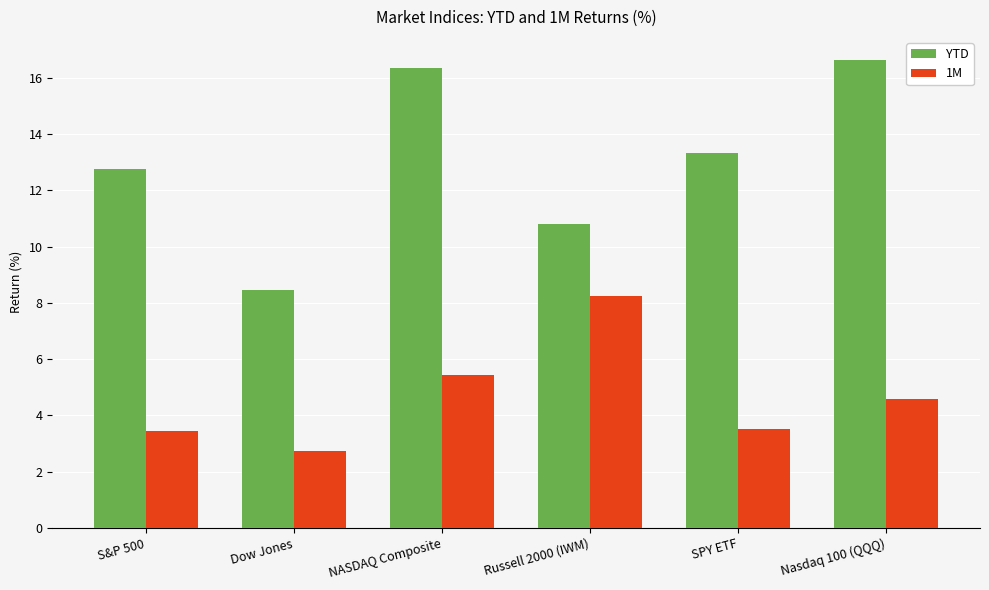

What is the label of the 5th bar from the left?

SPY ETF